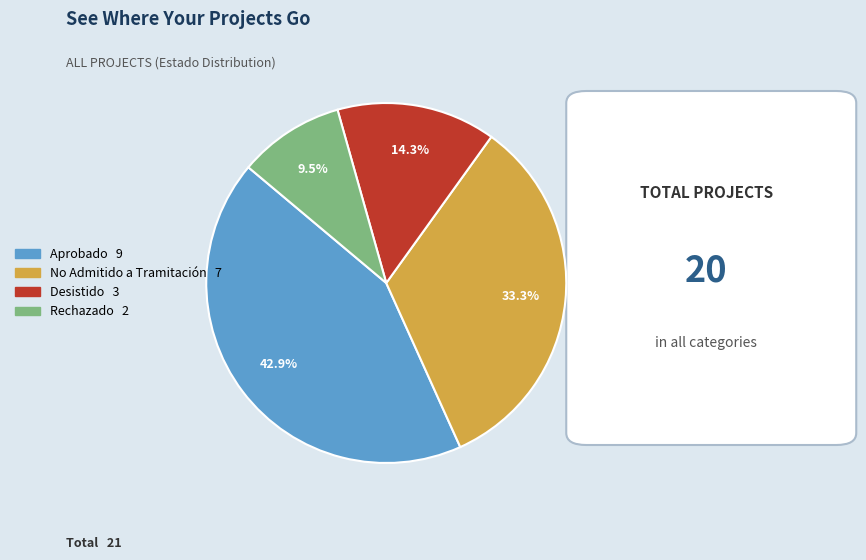

Does any single category account for the majority?

No